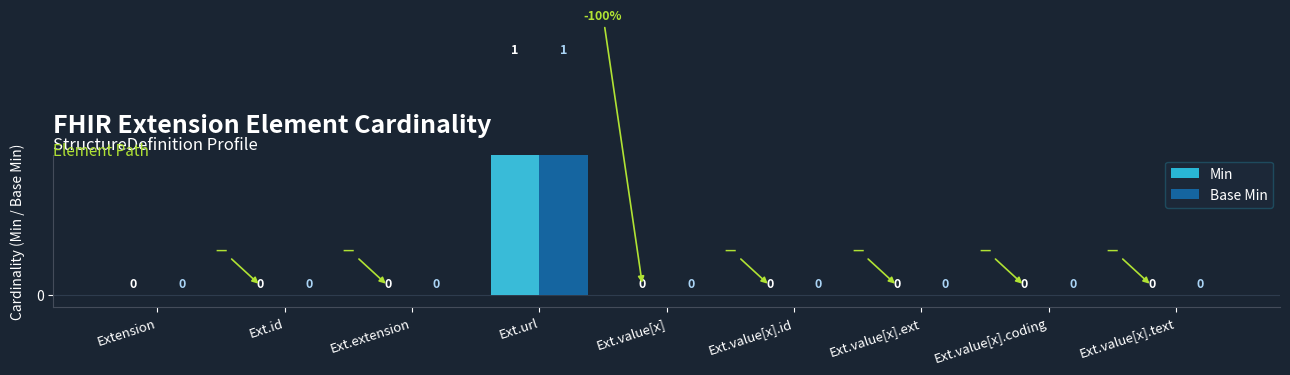

How many bars are there in total?

18